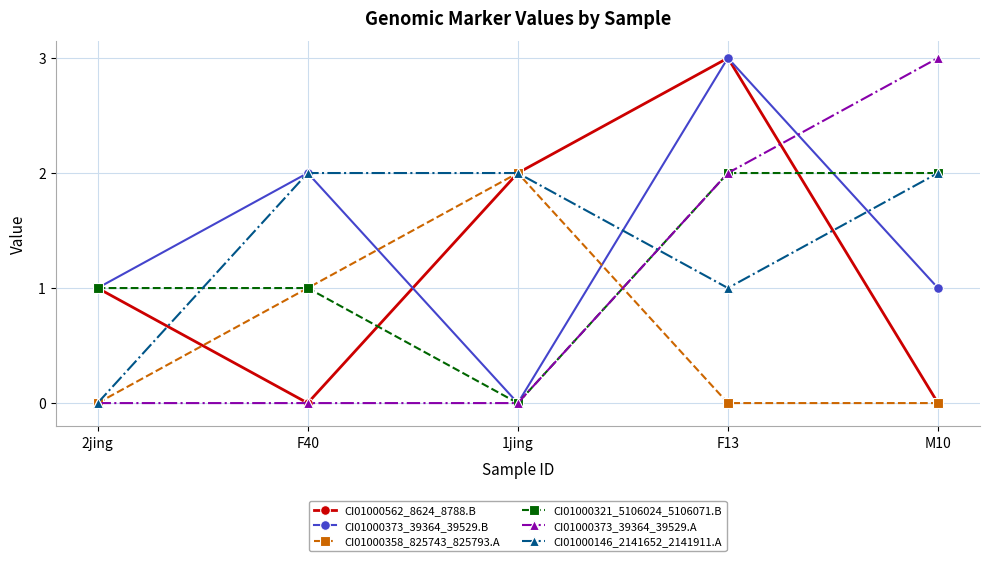

How many CI01000321_5106024_5106071.B values are between 1 and 2?

4